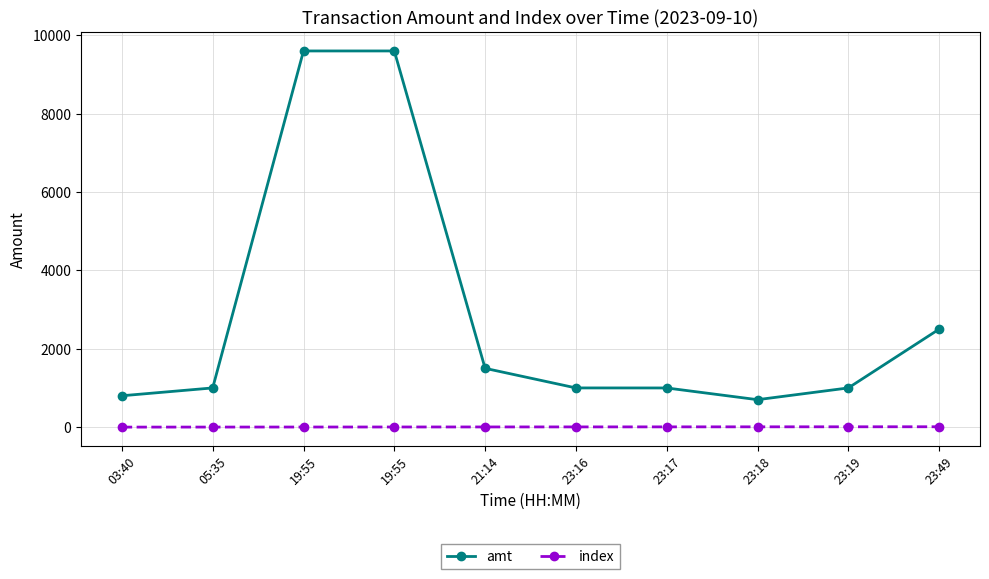

What are all the series names shown in the legend?

amt, index